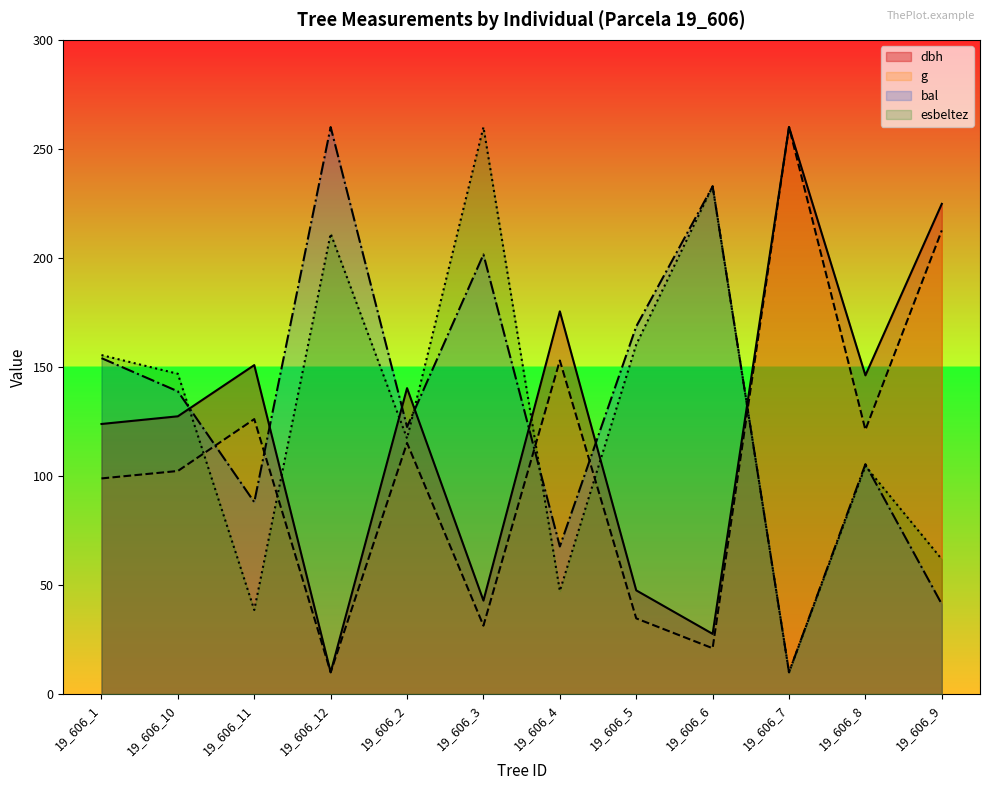

What is the lowest value of the bal series?

10.0